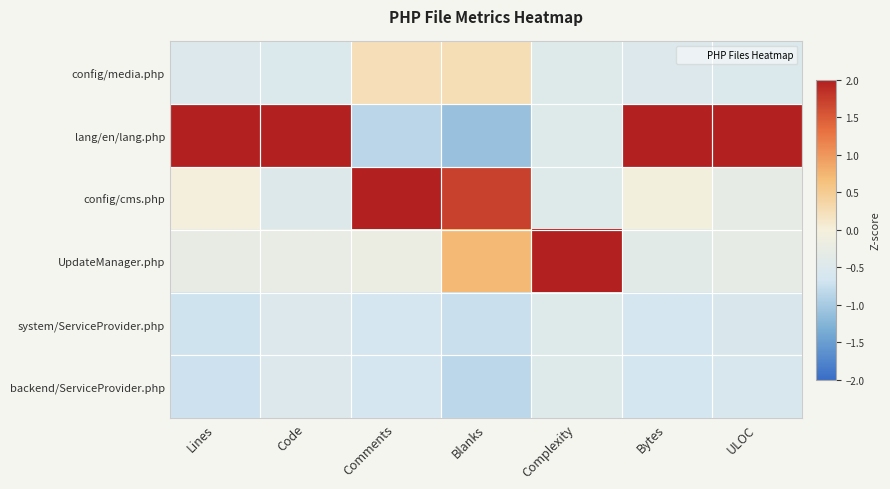

Reading left to right, transcribe all the data shown in this chart.

config/media.php: Lines=-0.5	Code=-0.5	Comments=0.2	Blanks=0.3	Complexity=-0.4	Bytes=-0.5	ULOC=-0.5
lang/en/lang.php: Lines=2.2	Code=2.2	Comments=-0.8	Blanks=-1.1	Complexity=-0.4	Bytes=2.2	ULOC=2.2
config/cms.php: Lines=-0.0	Code=-0.5	Comments=2.1	Blanks=1.7	Complexity=-0.4	Bytes=-0.0	ULOC=-0.3
UpdateManager.php: Lines=-0.3	Code=-0.3	Comments=-0.2	Blanks=0.7	Complexity=2.2	Bytes=-0.4	ULOC=-0.3
system/ServiceProvider.php: Lines=-0.7	Code=-0.5	Comments=-0.6	Blanks=-0.7	Complexity=-0.4	Bytes=-0.6	ULOC=-0.6
backend/ServiceProvider.php: Lines=-0.7	Code=-0.5	Comments=-0.6	Blanks=-0.8	Complexity=-0.4	Bytes=-0.7	ULOC=-0.6